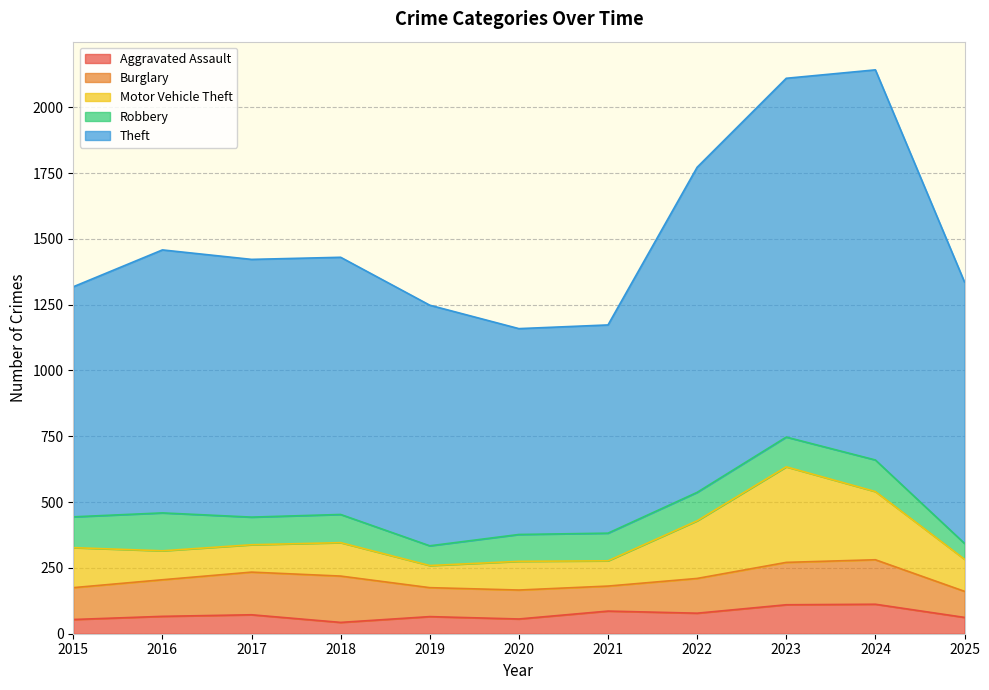

Rank the categories by Burglary value from lowest to highest.

2021, 2025, 2019, 2020, 2015, 2022, 2016, 2023, 2017, 2024, 2018